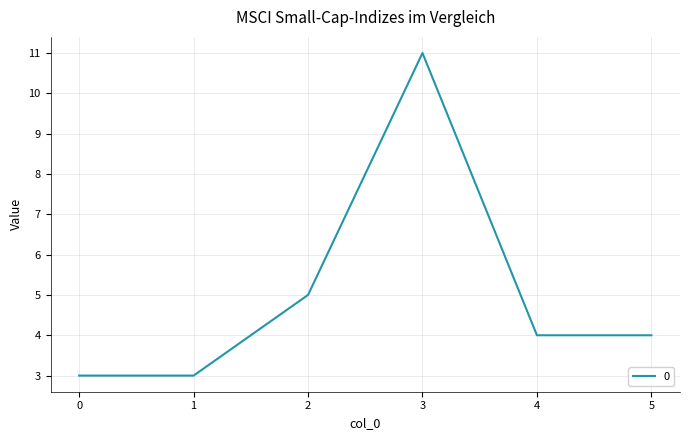

Count the number of data series in this chart.

1